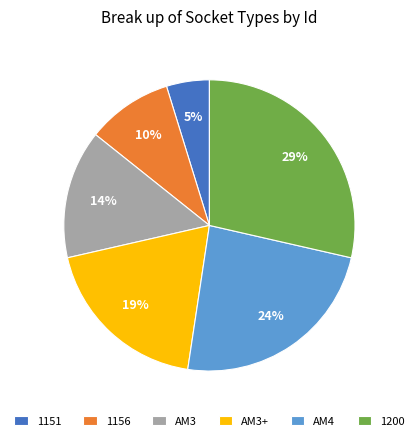

How many segments does this pie chart have?

6